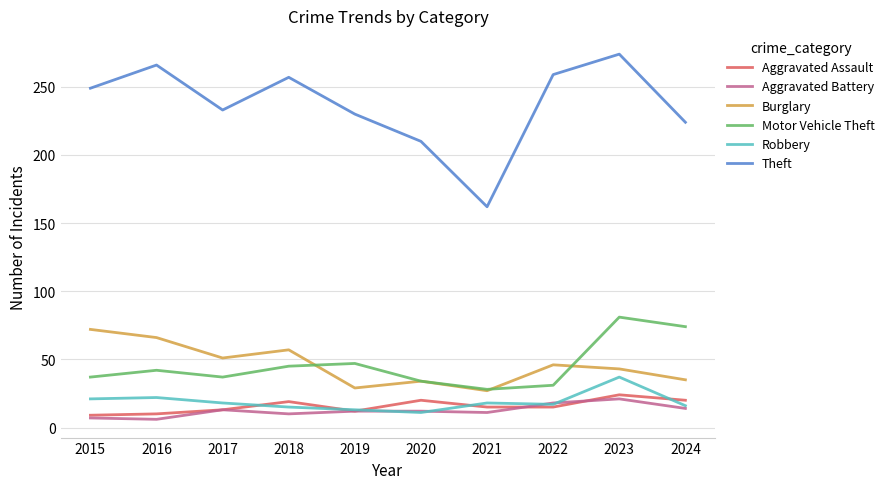

True or false: Theft has a value of 219 at 2021.

False